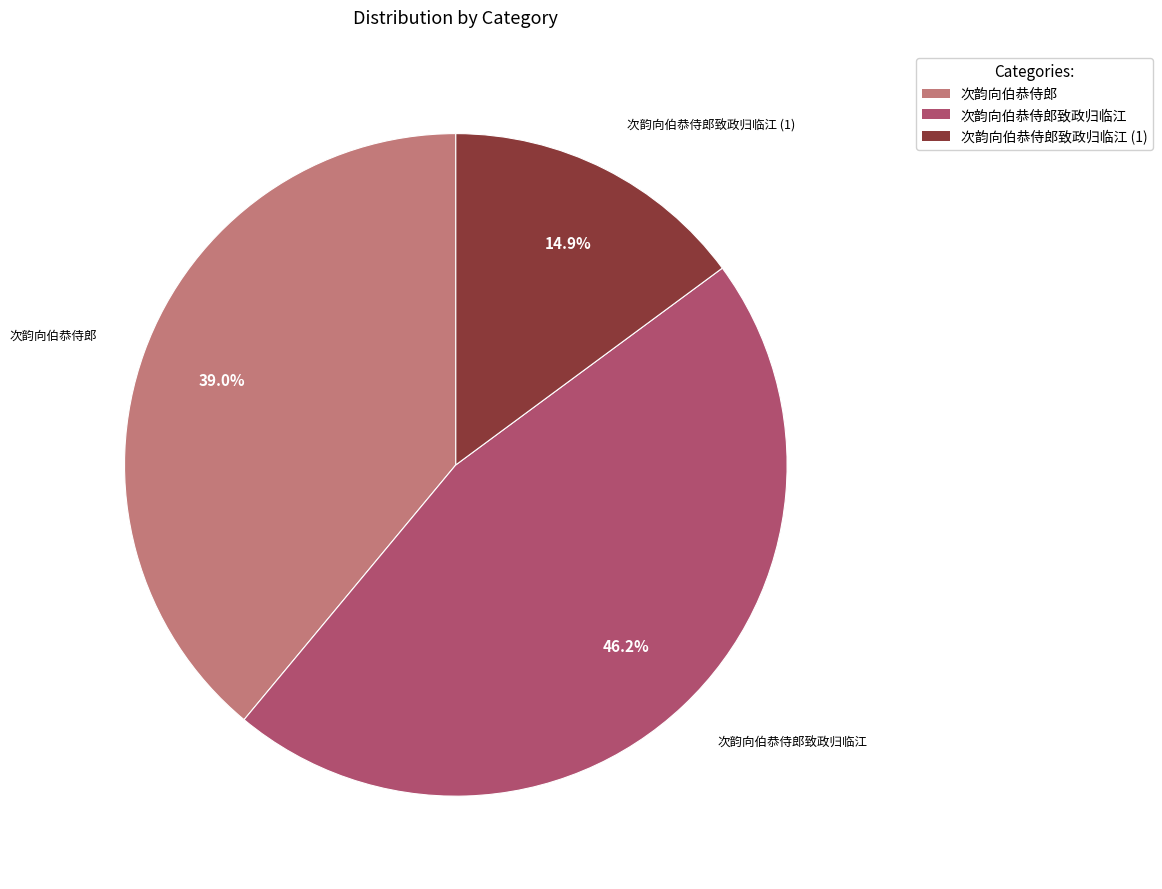

Does any single category account for the majority?

No